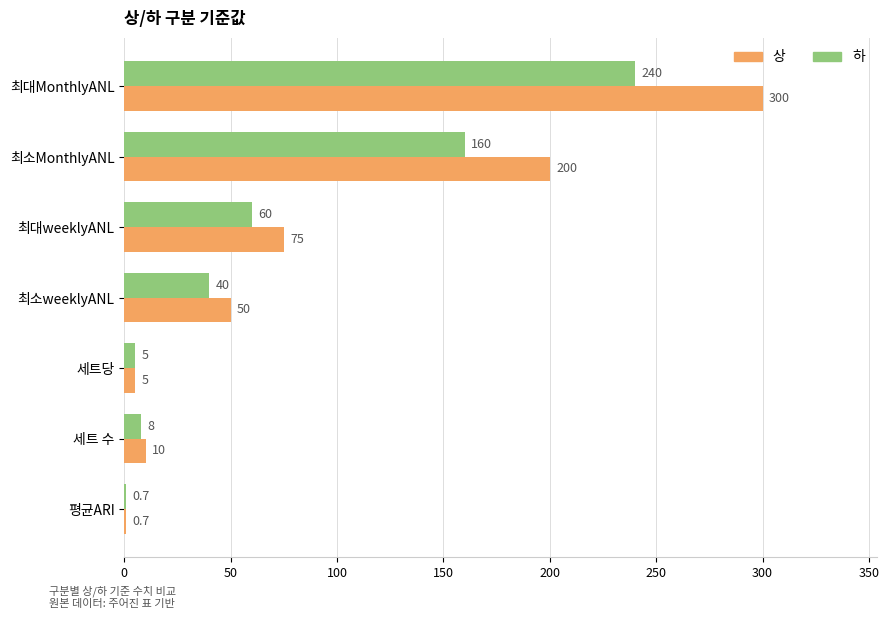

Which category has the highest value in the 하 series?

최대MonthlyANL